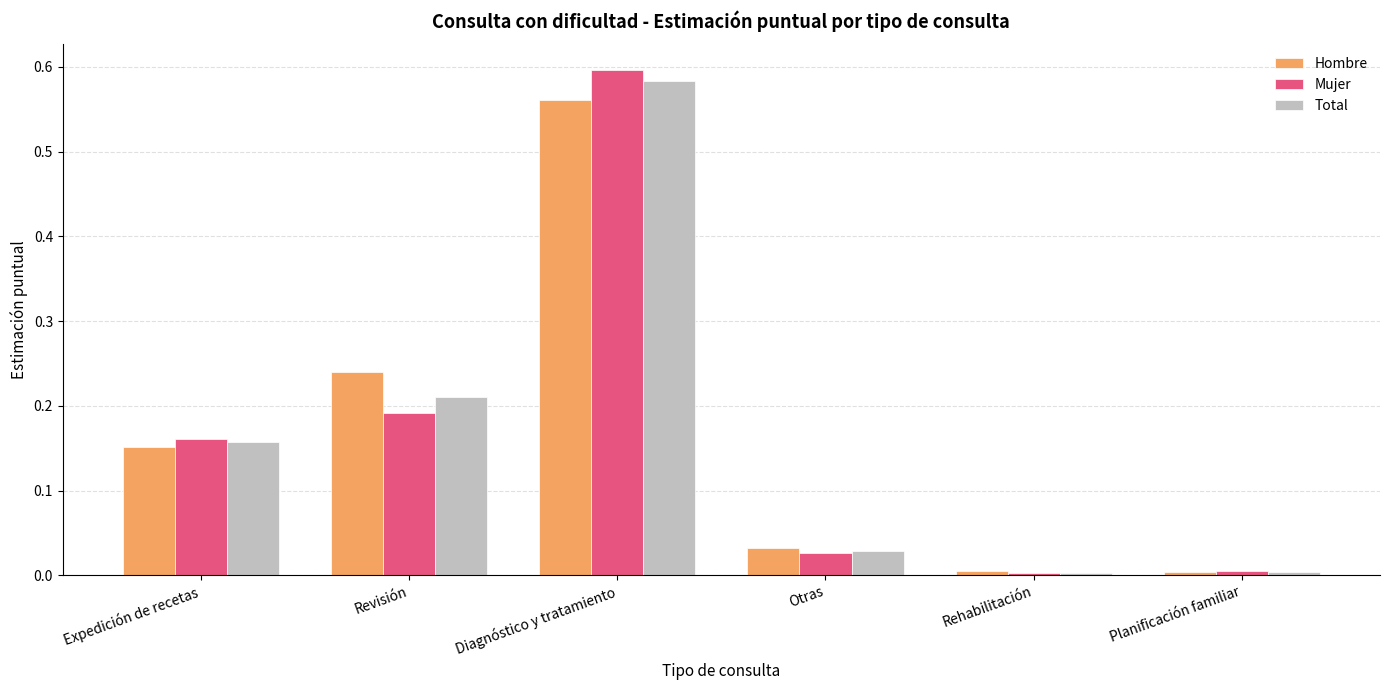

What is the sum of all Total values?

1.0